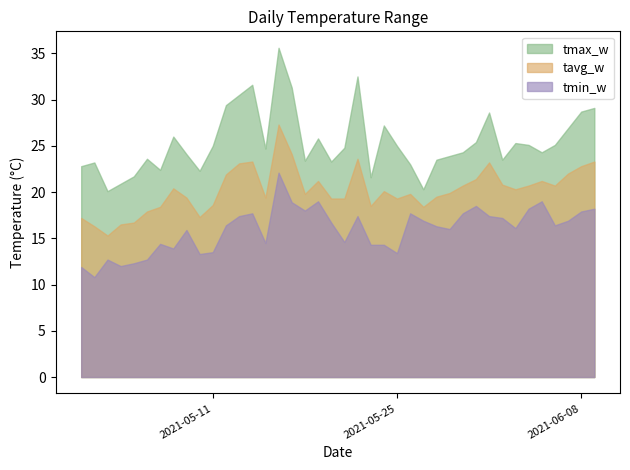

What is the difference between the highest and lowest values at 2021-06-02?

6.3